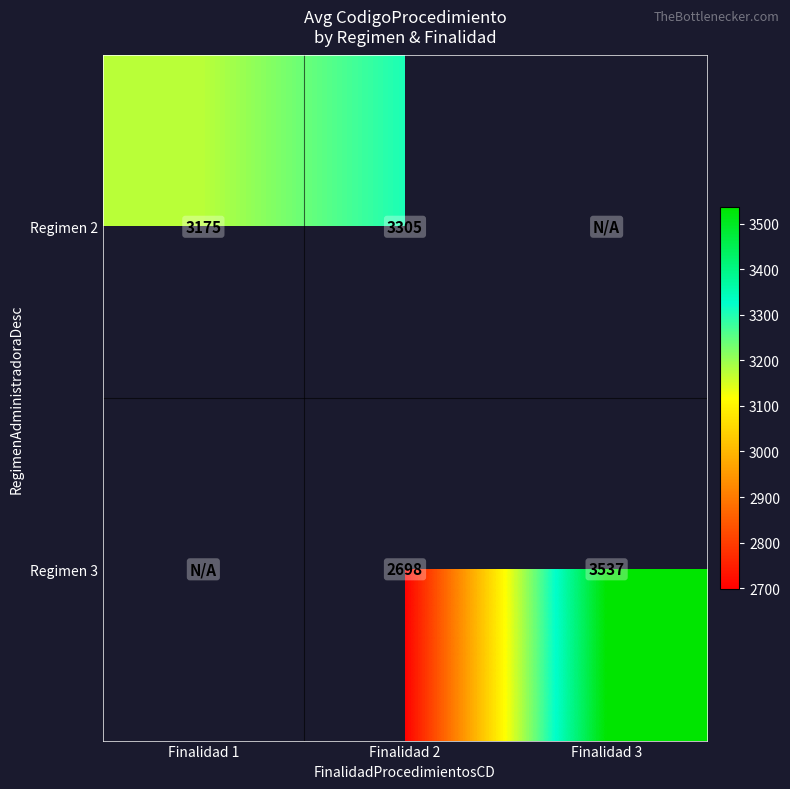

What value does the Regimen 2 series have at Finalidad 1?

3175.3